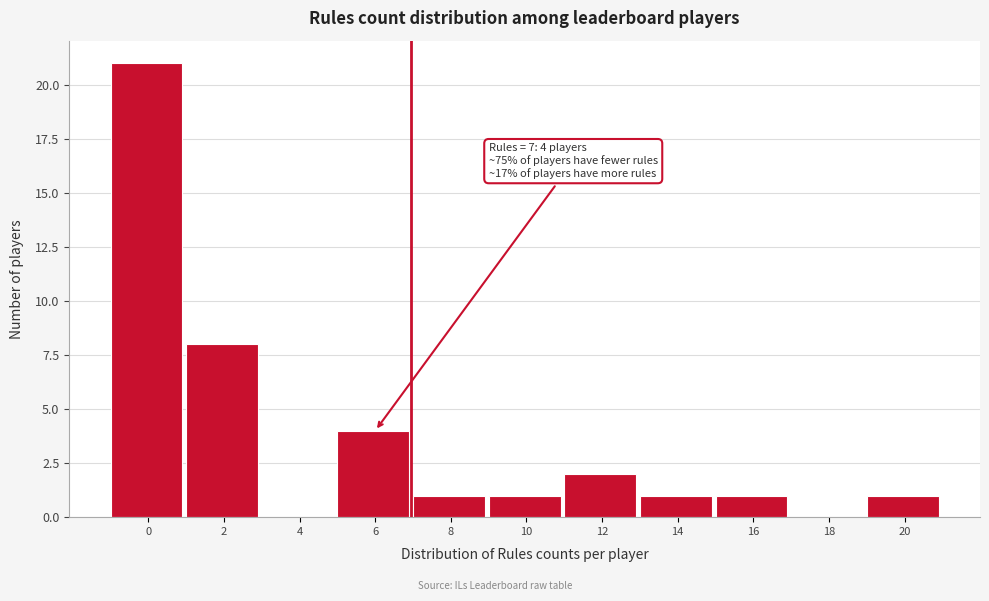

Reading right to left, what are all the values shown in this chart?

20=1	18=0	16=1	14=1	12=2	10=1	8=1	6=4	4=0	2=8	0=21